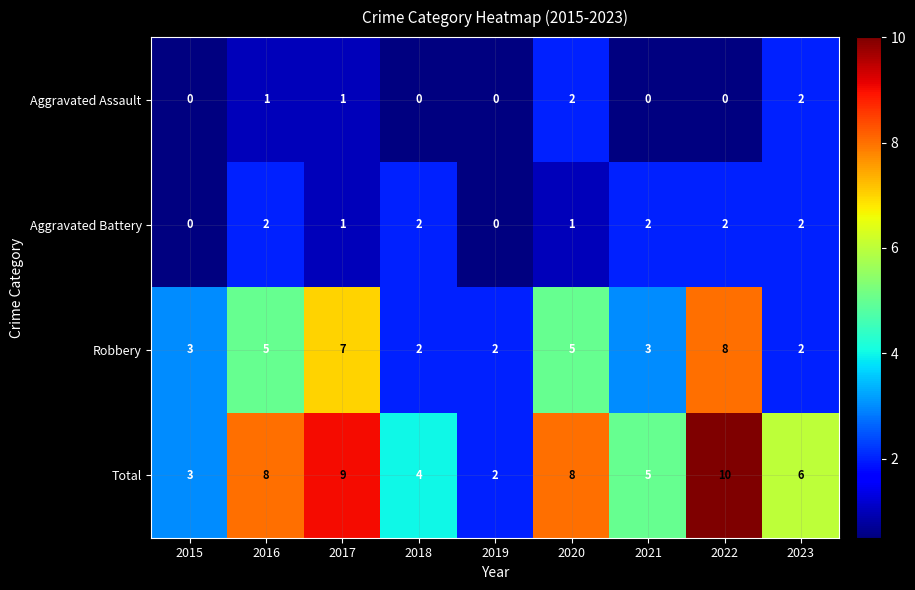

How many series are shown in this chart?

4